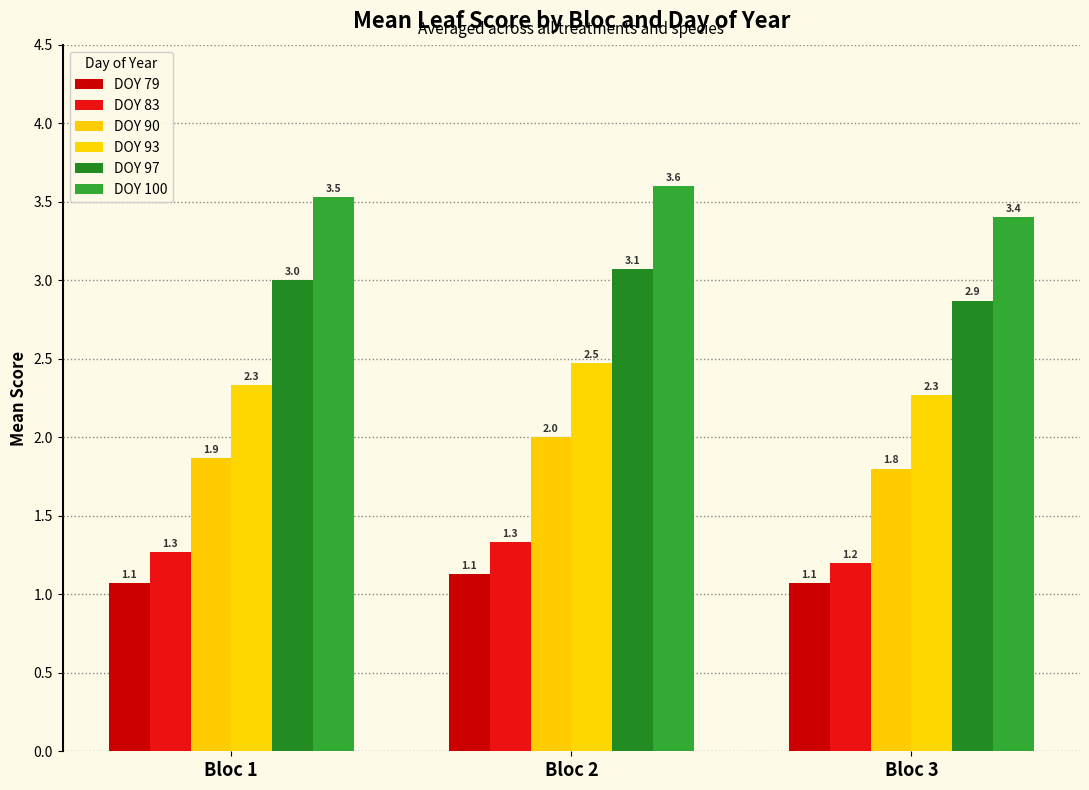

True or false: DOY 97 has a value of 3.0 at Bloc 1.

True